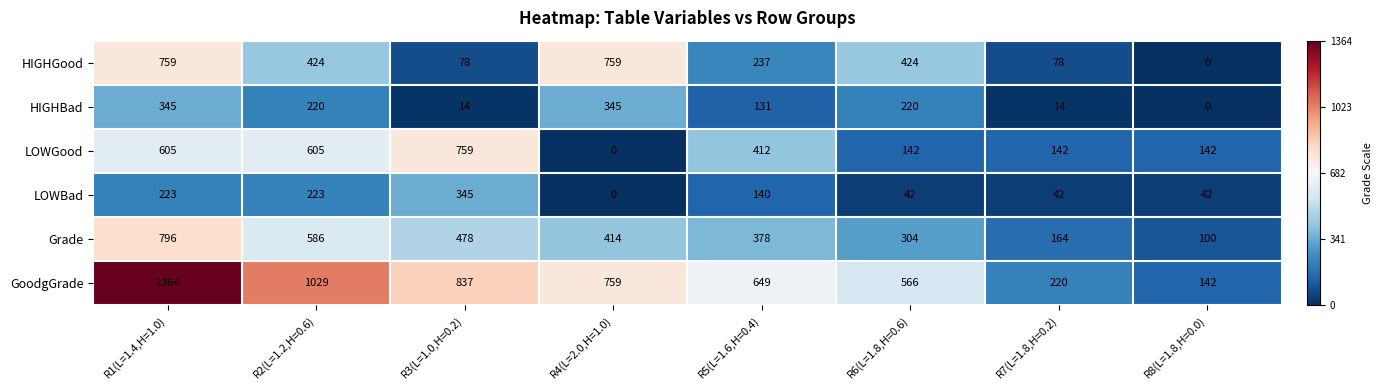

Count the LOWBad values in the range 42 to 223.

6